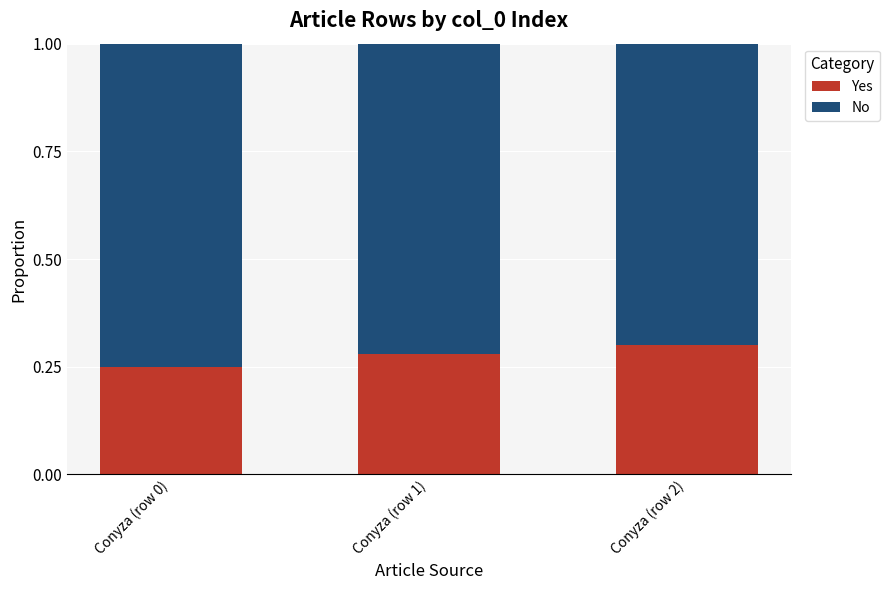

What are all the series names shown in the legend?

Yes, No